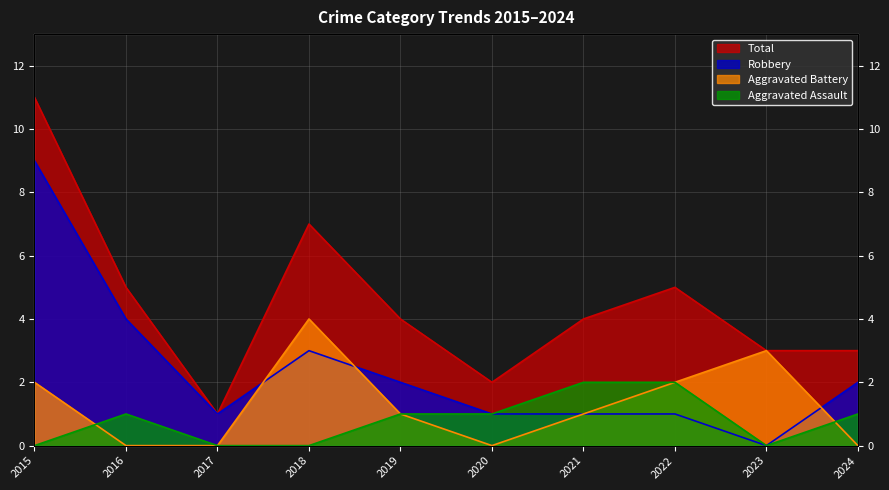

How many data points in Total are less than 4?

4